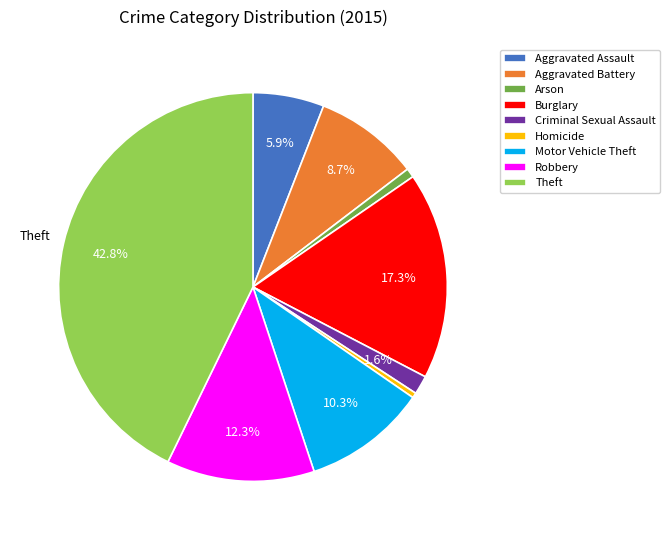

To the nearest percent, what is the combined percentage of Burglary and Motor Vehicle Theft?

28%